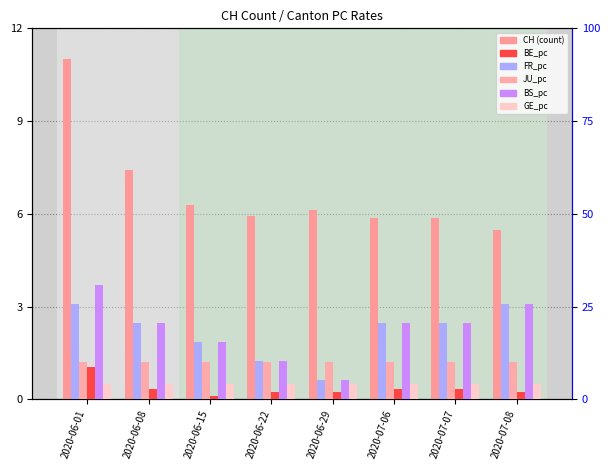

Which series has the largest range (max minus min)?

BS_pc